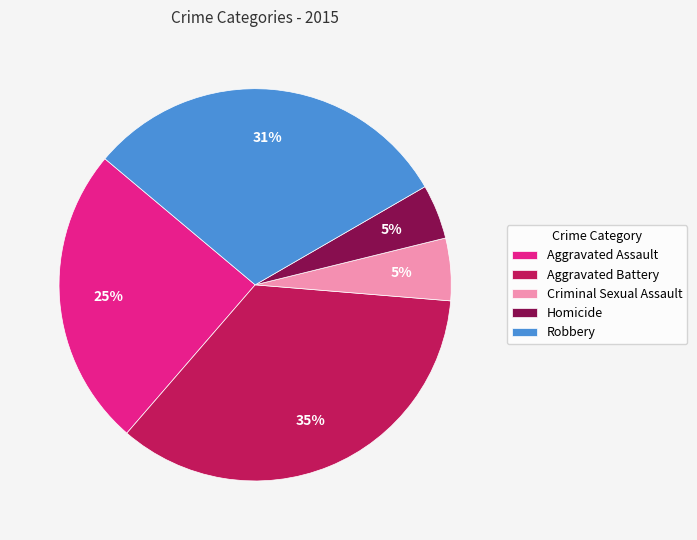

How many segments does this pie chart have?

5